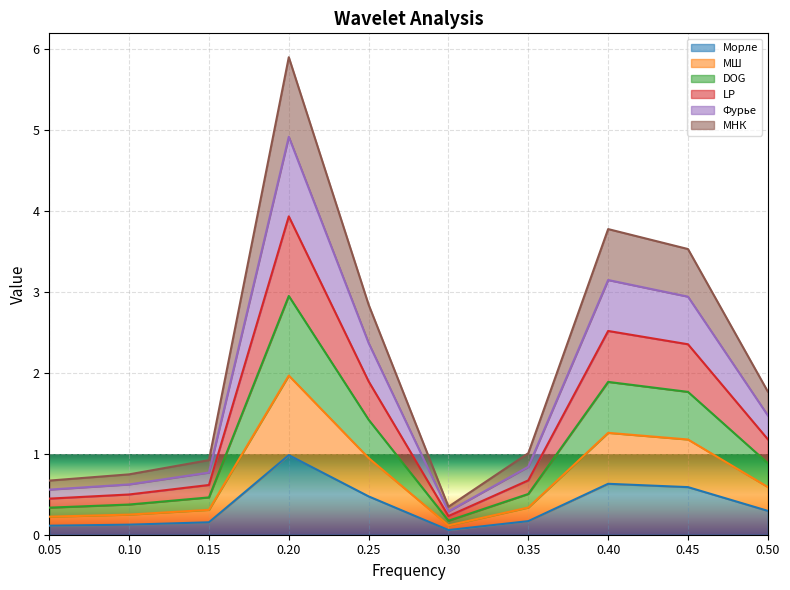

Count the number of categories in the chart.

10